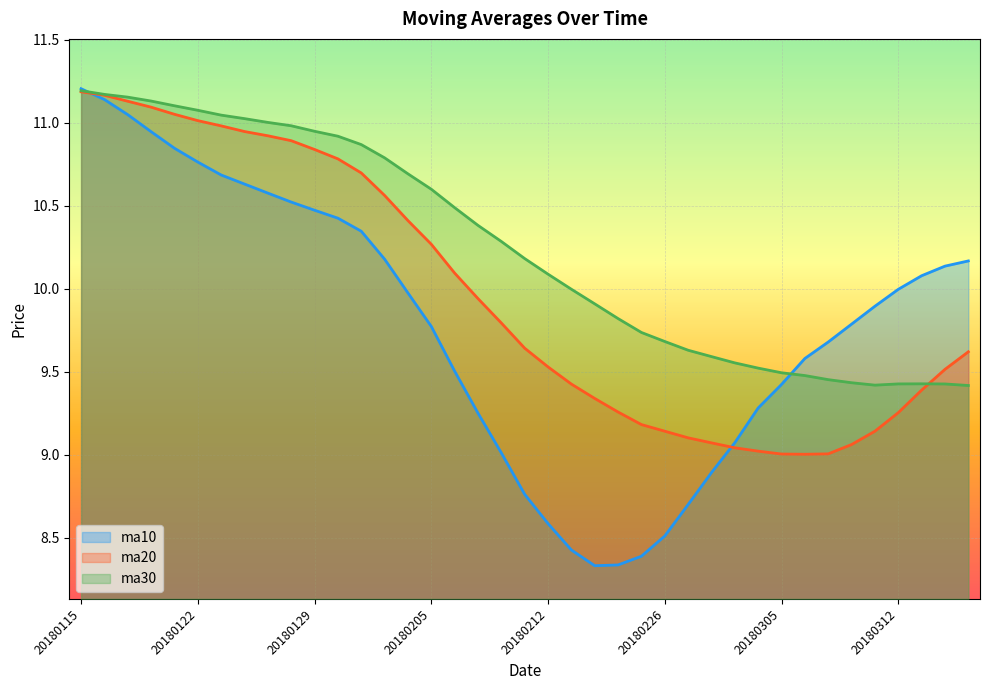

The value of ma10 at 20180129 is 6.6. True or false?

False